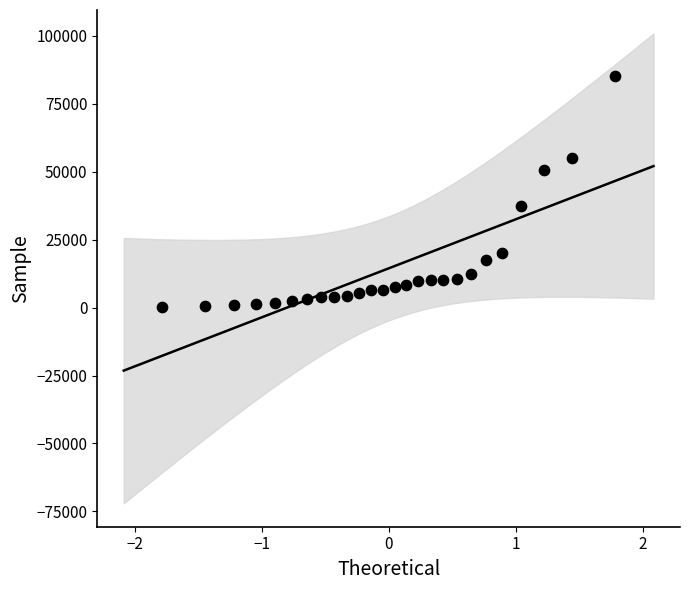

What is the range of Y values (max minus min)?

84953.8